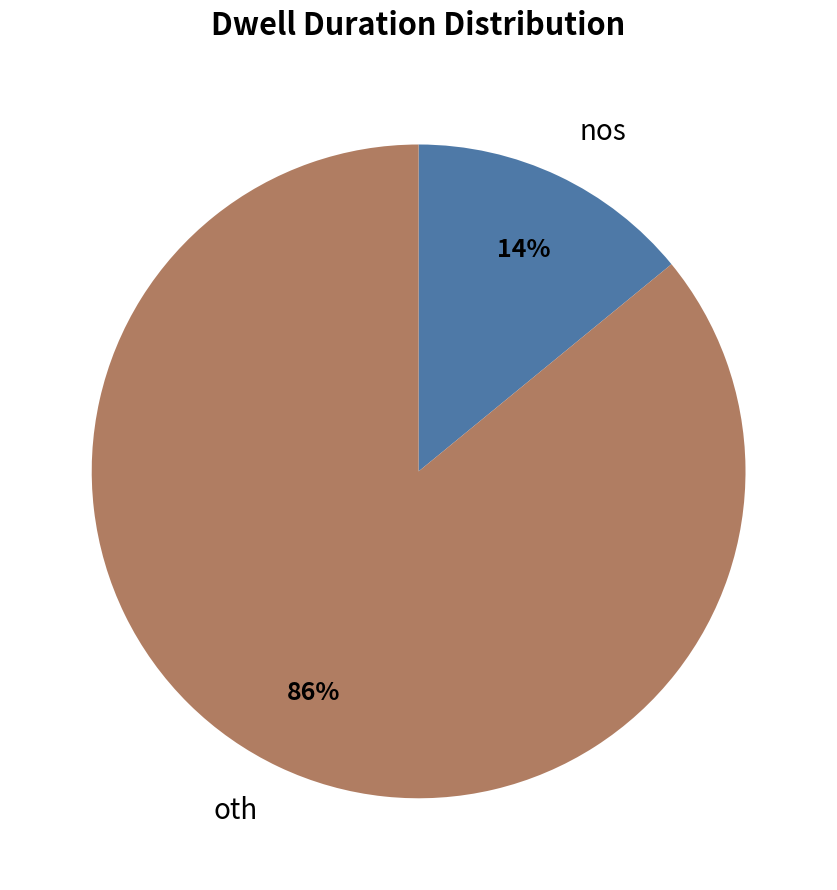

True or false: oth accounts for 86% of the total.

True